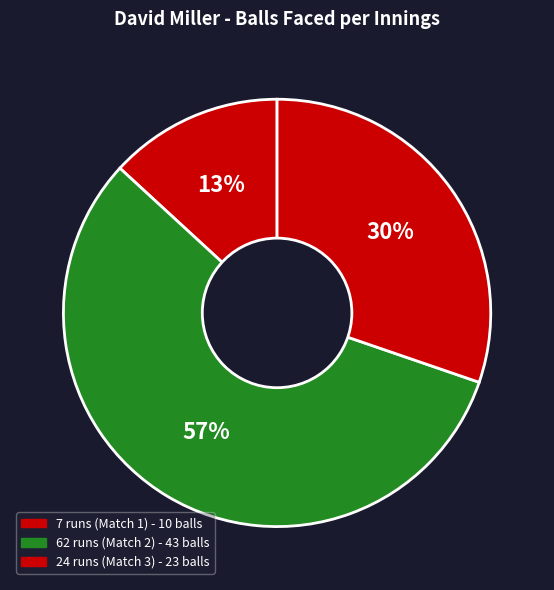

How many segments does this pie chart have?

3